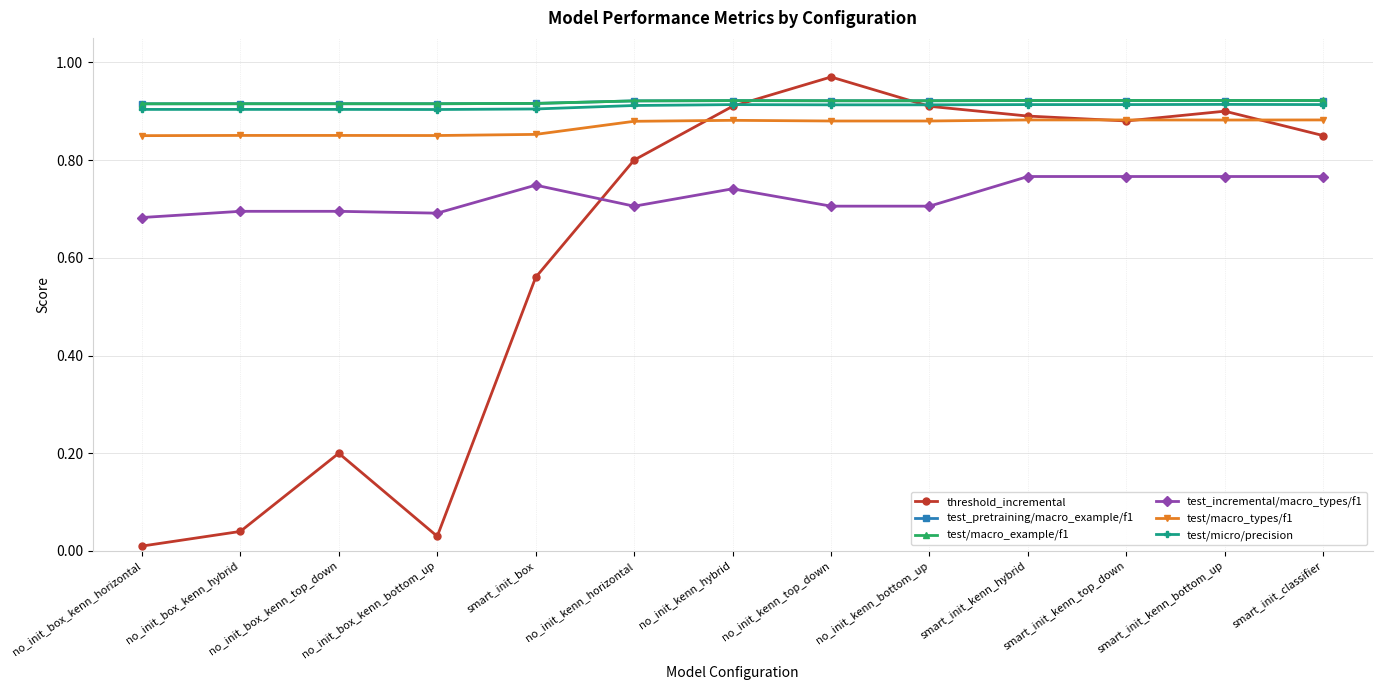

Is this an area chart (filled region under the line)?

No